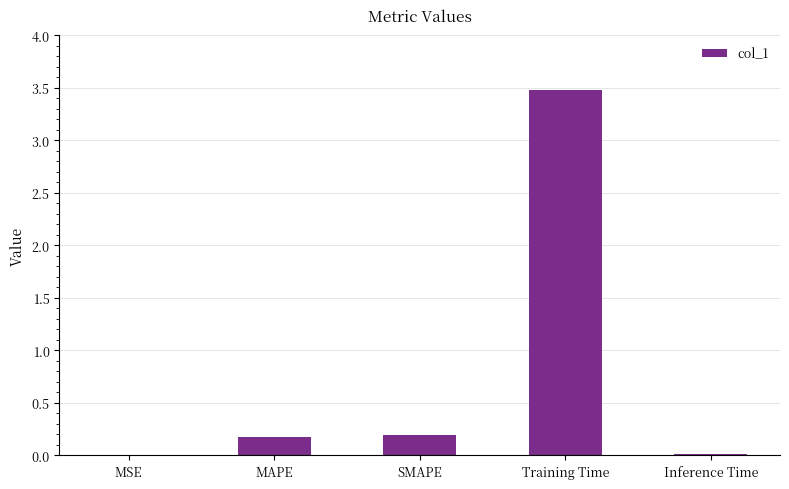

What is the greatest value displayed?

3.5